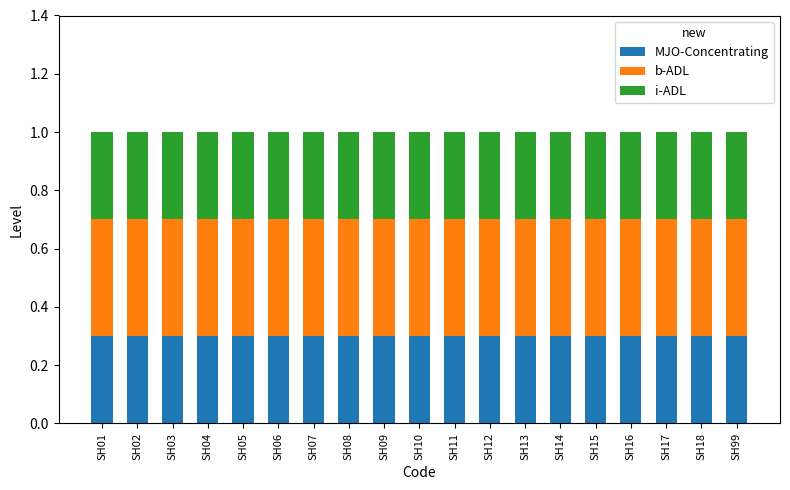

What is the total value across all series at SH08?

1.0